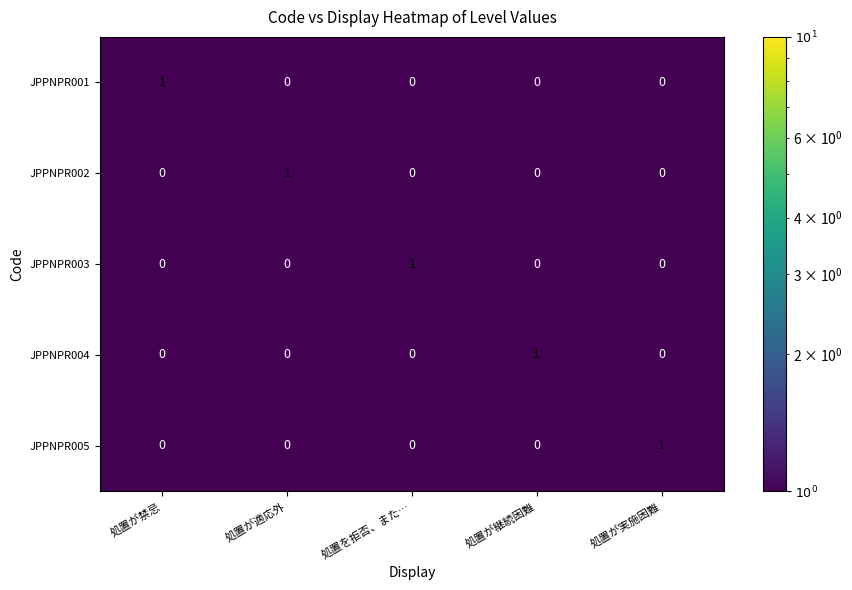

At how many categories does at least one series exceed 0?

5